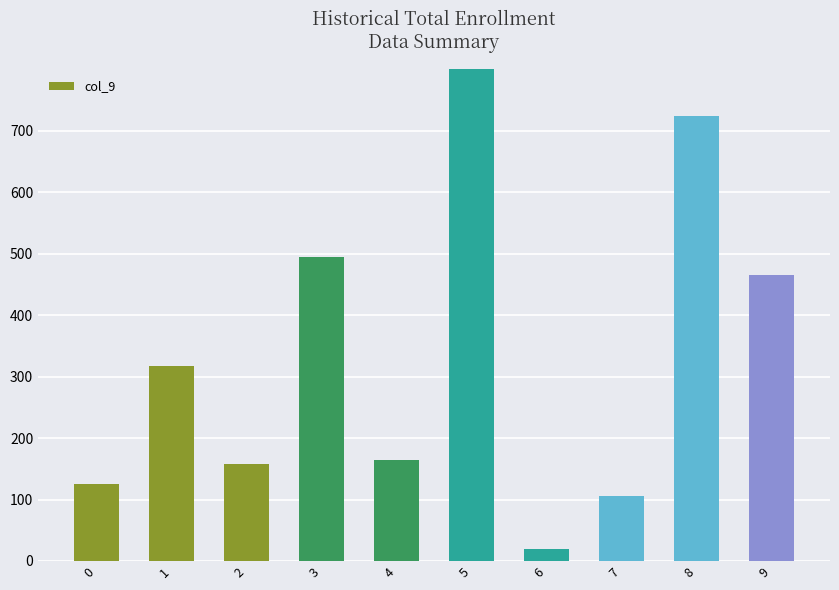

List the labels in order of value, largest first.

5, 8, 3, 9, 1, 4, 2, 0, 7, 6